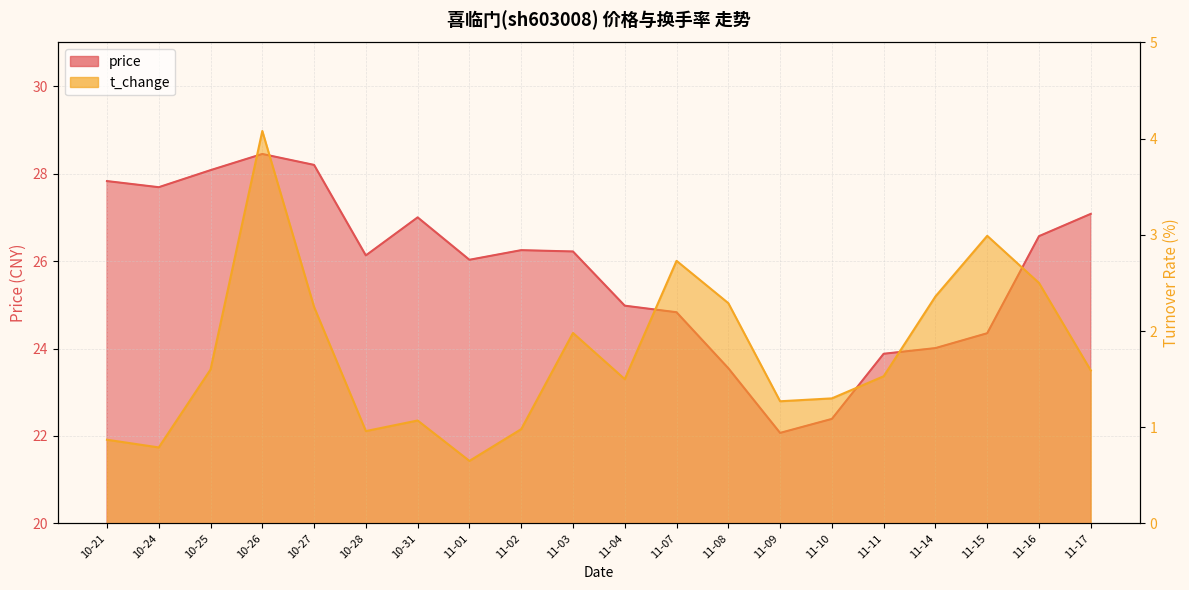

Where is the first local minimum for t_change?

10-24